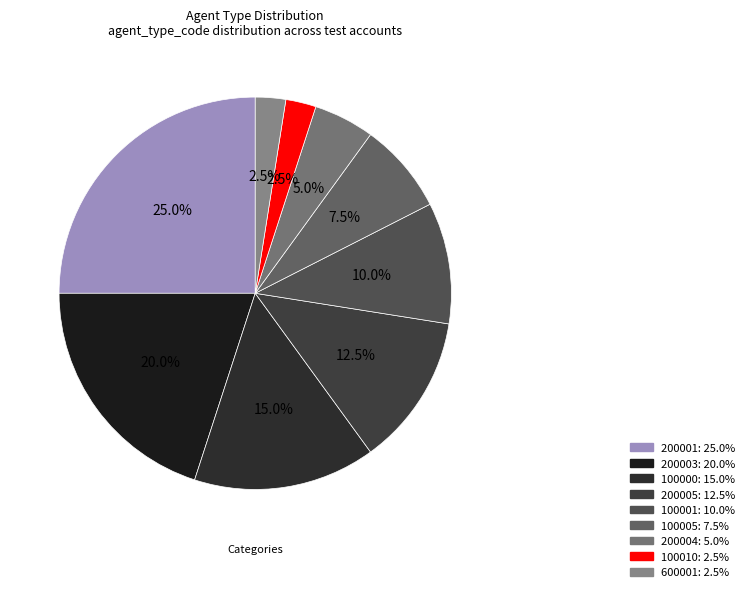

Is there any slice that represents more than half of the pie?

No